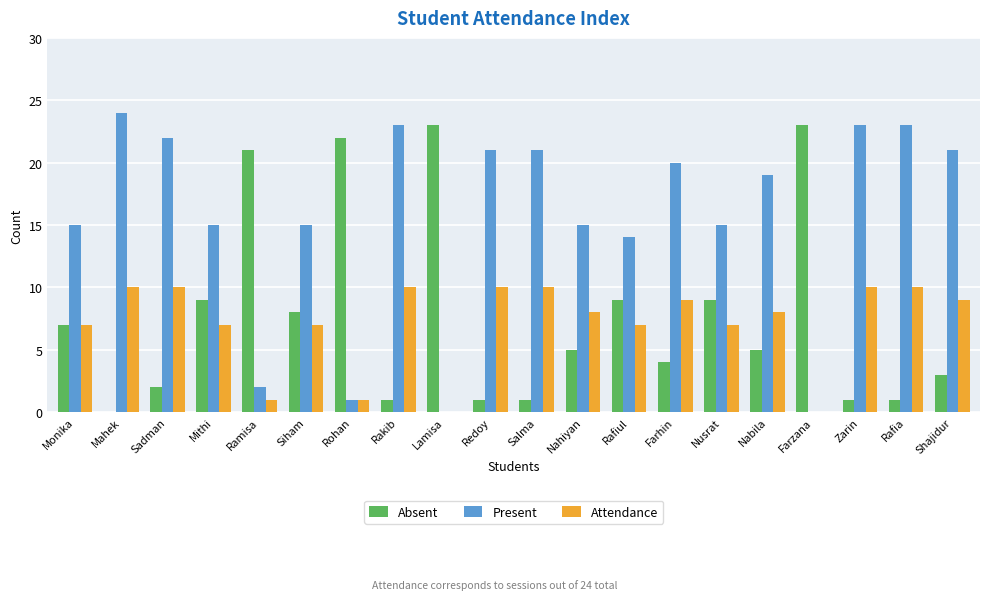

What is the greatest value displayed?

24